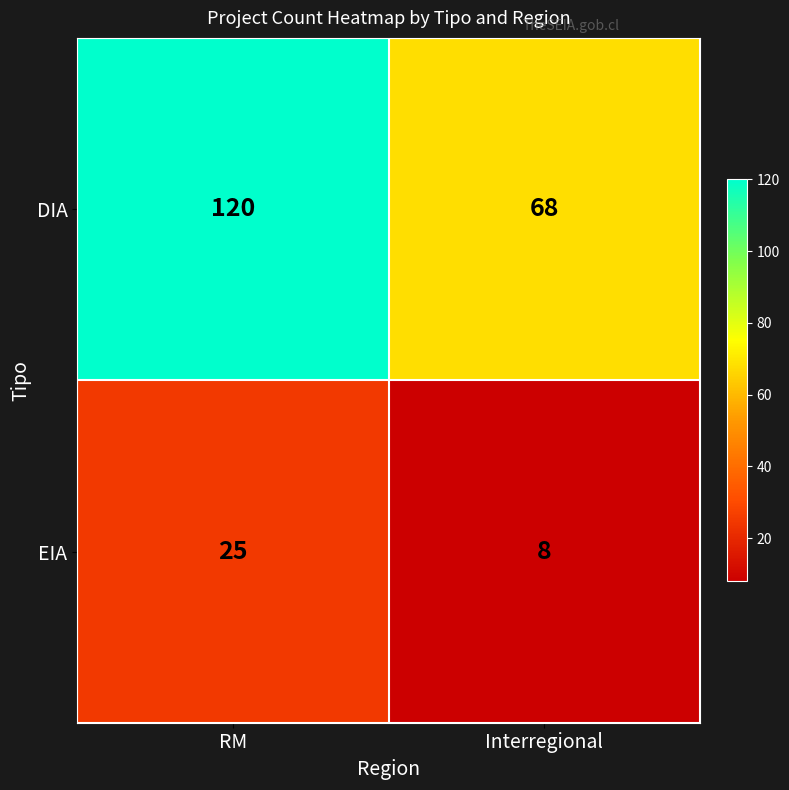

Which series changed the most between RM and Interregional?

DIA